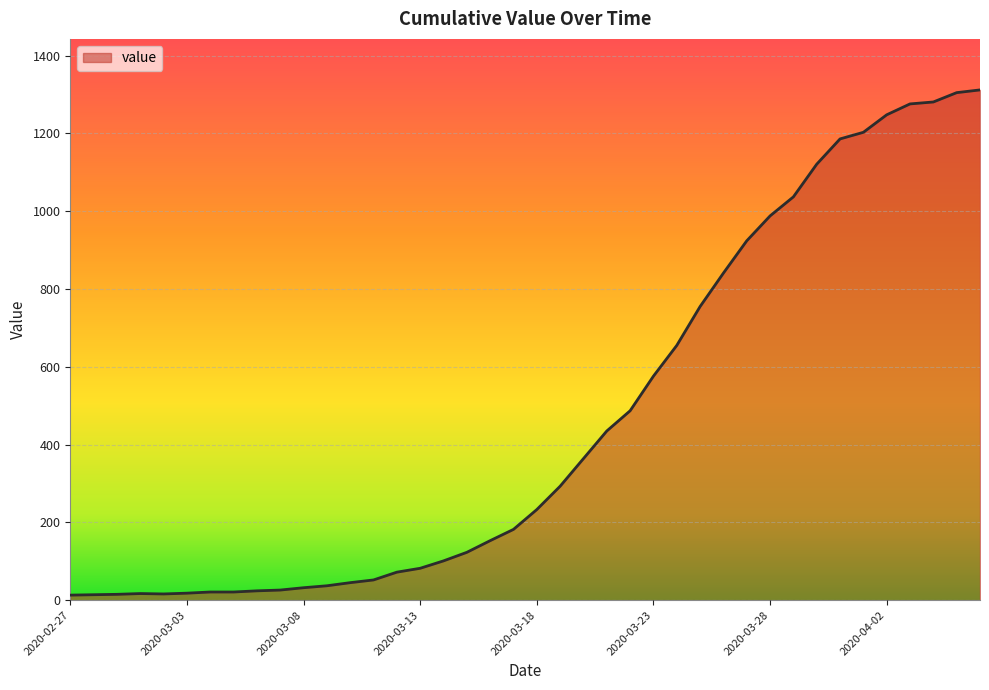

How many lines are shown in the chart?

1